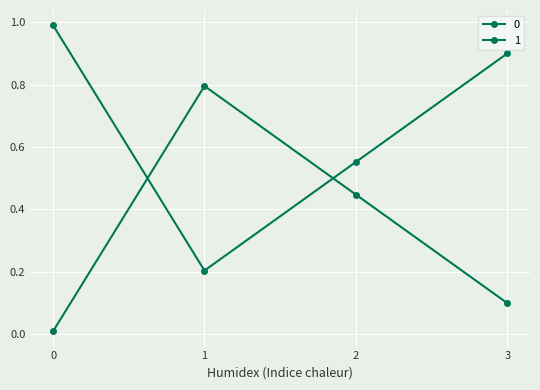

Count the number of categories in the chart.

4